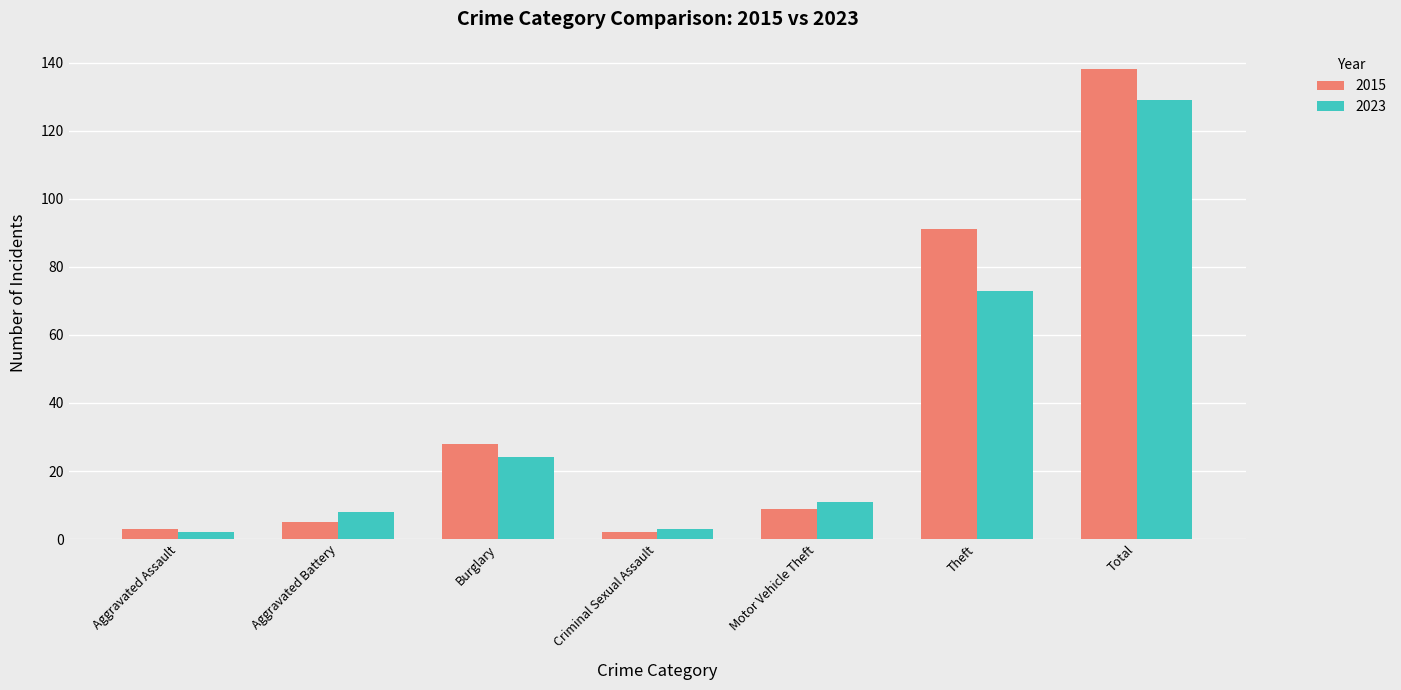

Reading left to right, transcribe all the data shown in this chart.

2015: 3	5	28	2	9	91	138
2023: 2	8	24	3	11	73	129